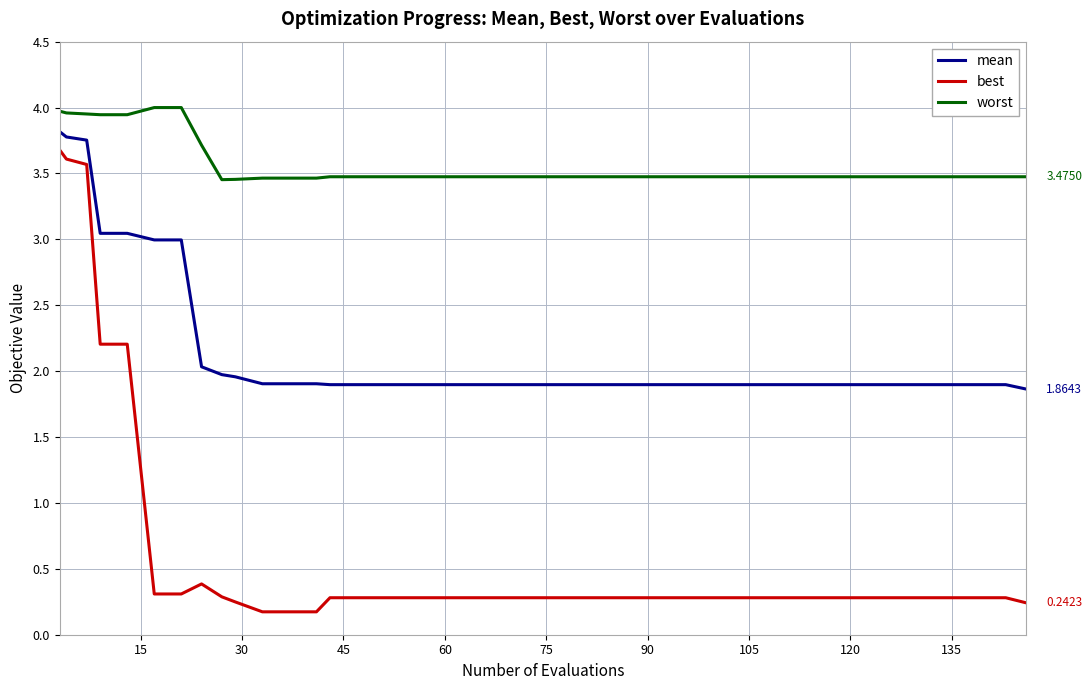

Rank the series by their average value, from lowest to highest.

best, mean, worst